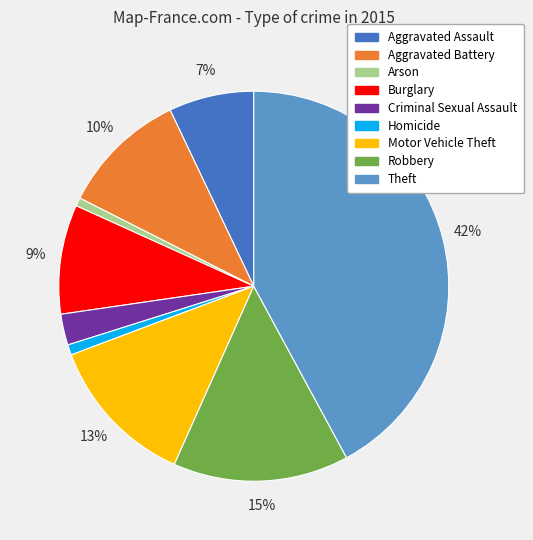

To the nearest percent, what portion does Arson represent?

1%